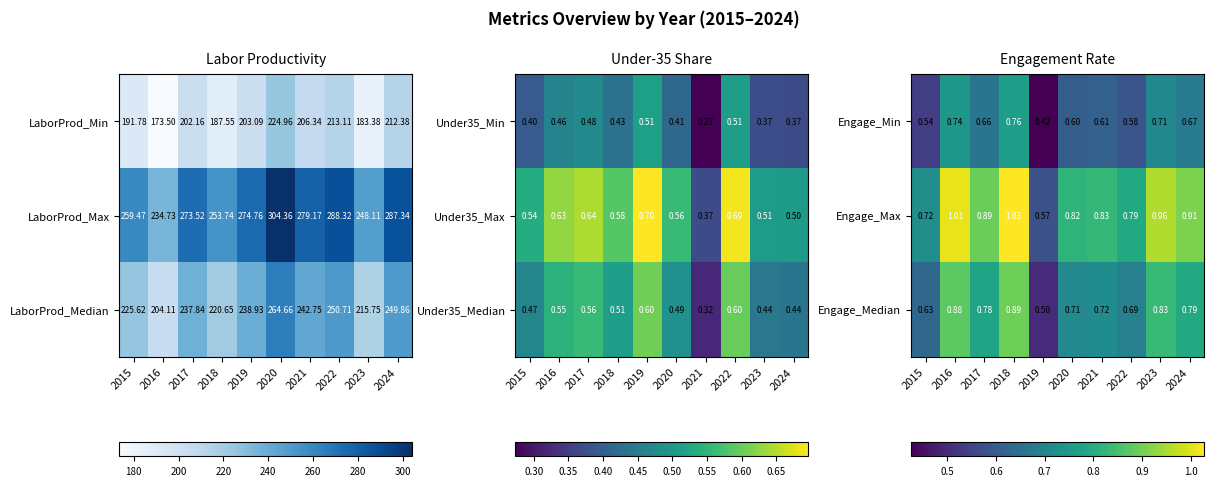

At how many categories does at least one series exceed 0?

10